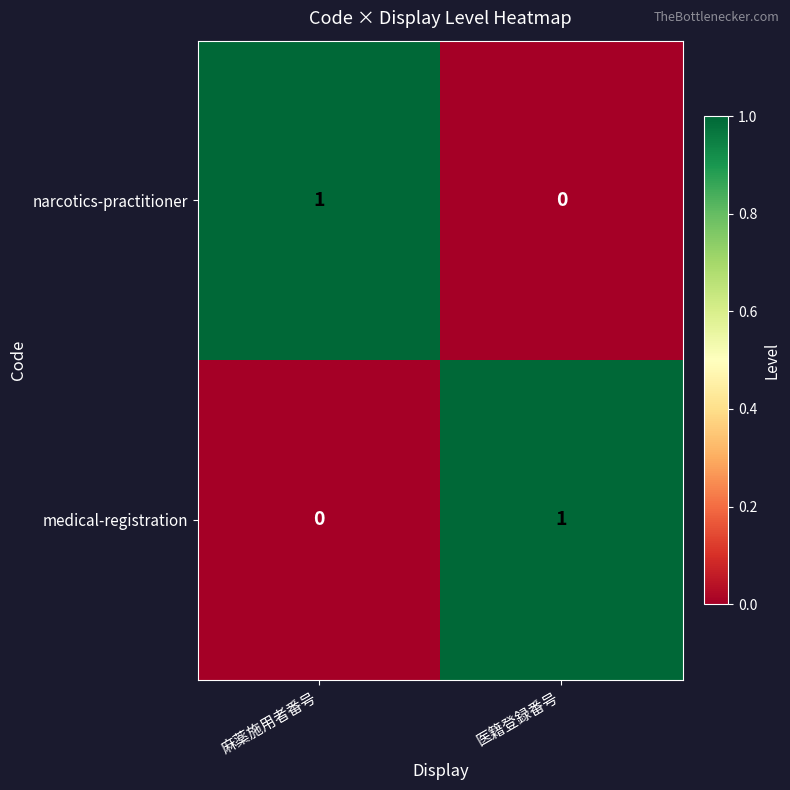

At which label does medical-registration reach its peak?

医籍登録番号